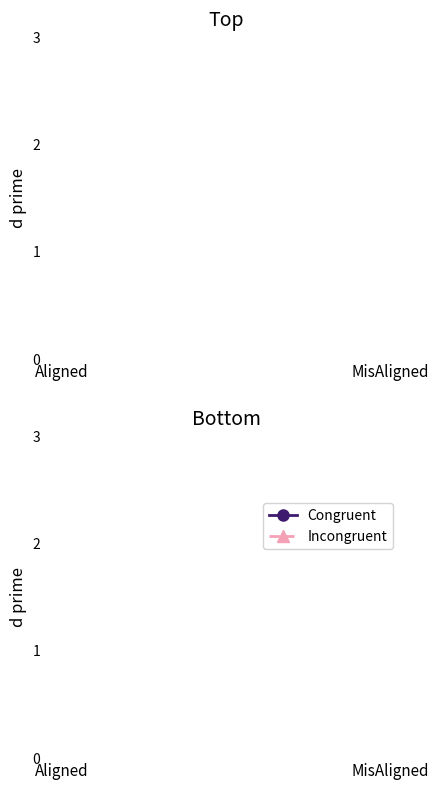

Where does the Congruent series first go above 27?

Aligned